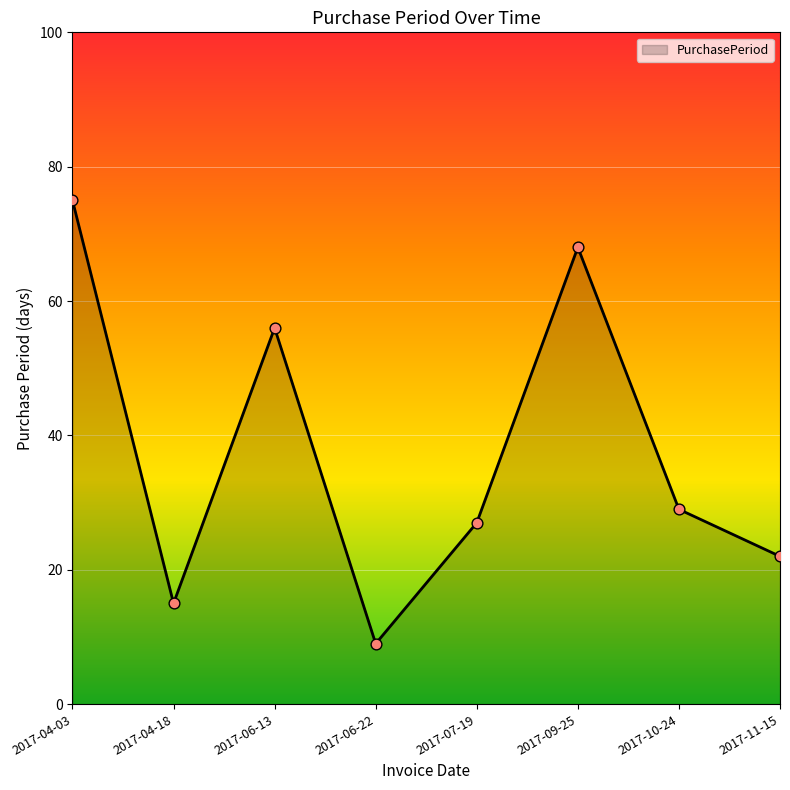

Between 2017-04-03 and 2017-07-19, which is larger?

2017-04-03